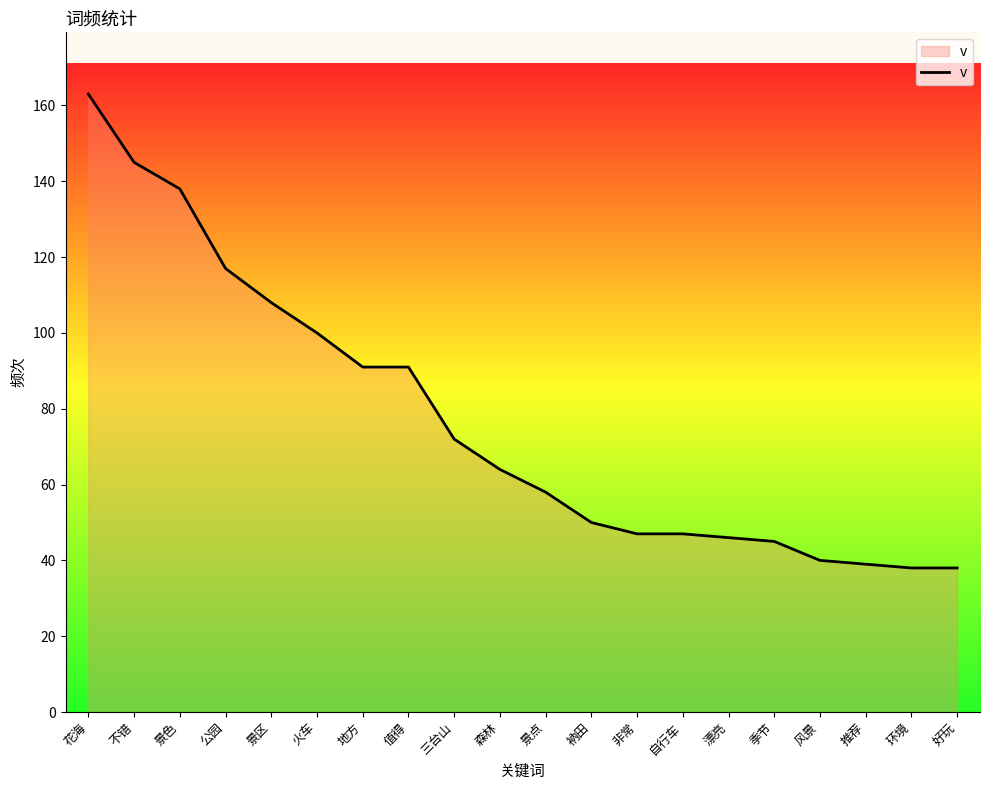

How many lines are shown in the chart?

1